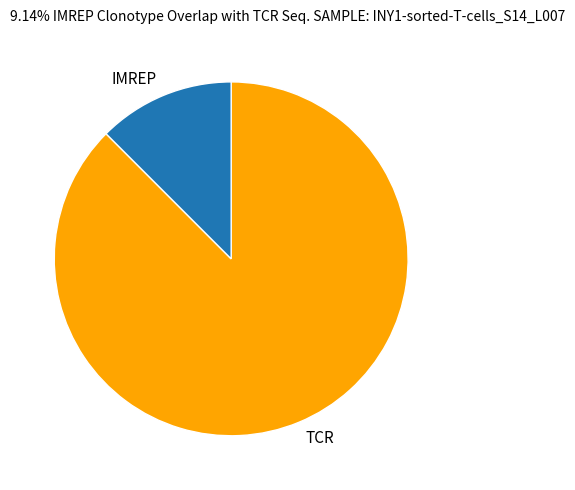

The TCR slice represents 88% of the pie. True or false?

True